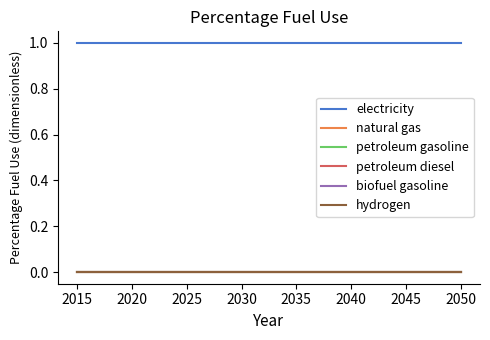

Does the chart have visible grid lines?

No